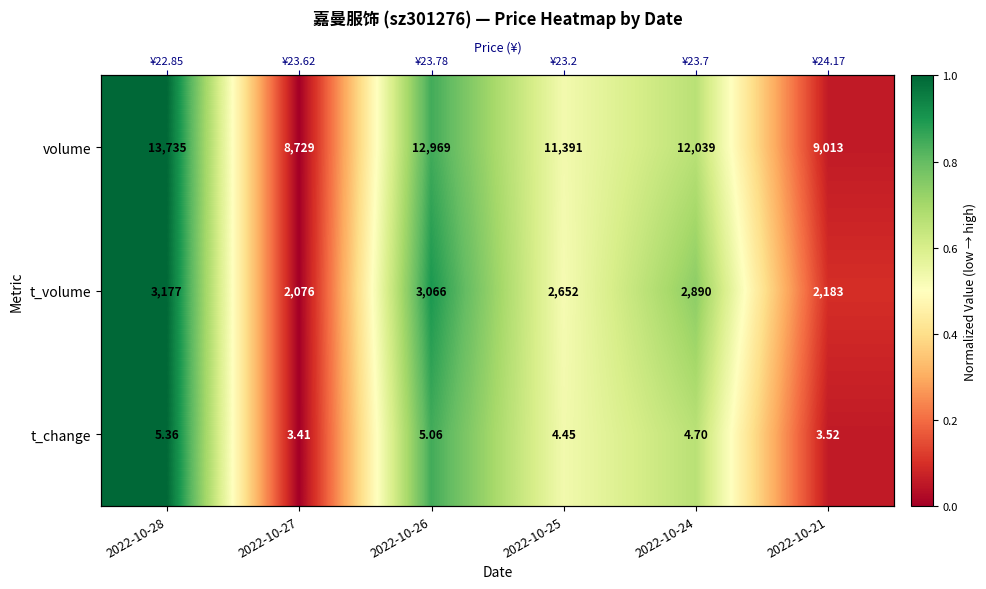

What is the maximum value shown in the chart?

1.0